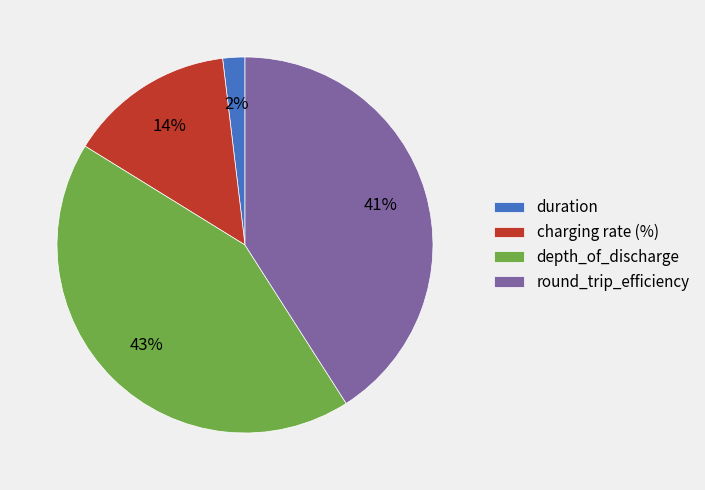

How many slices are in this pie chart?

4